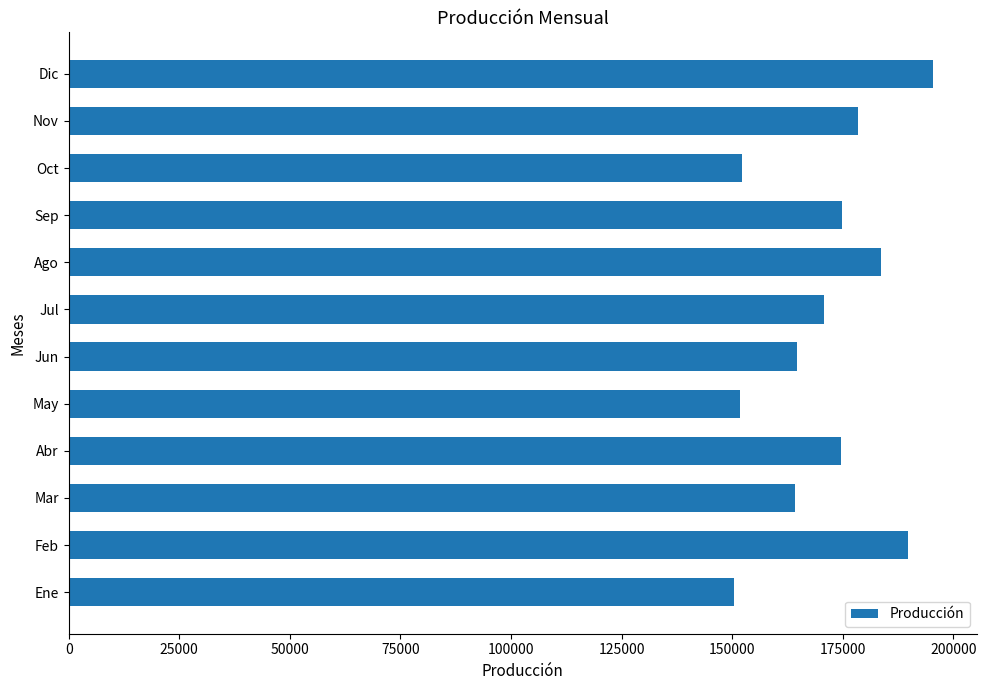

What is the change in value from Ago to Dic?

+11863